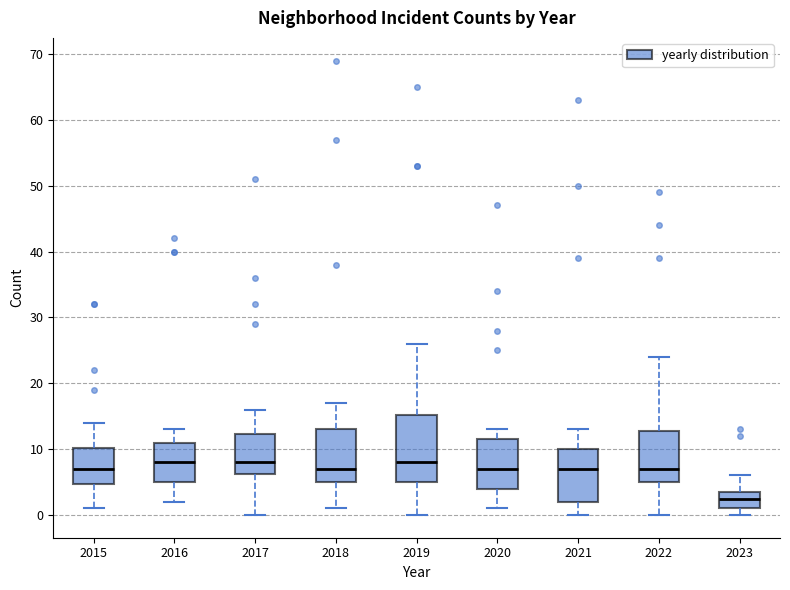

Reading left to right, transcribe this box plot: for each box, give where its median line is, the range the box spans, and where its two whiskers end, as read against the y-axis. The values are not printed on the chart, so give them approximately, as read against the axis.

2015: median 7, box 5 to 10, whiskers 1 to 14
2016: median 8, box 5 to 11, whiskers 2 to 13
2017: median 8, box 6 to 12, whiskers 0 to 16
2018: median 7, box 5 to 13, whiskers 1 to 17
2019: median 8, box 5 to 15, whiskers 0 to 26
2020: median 7, box 4 to 12, whiskers 1 to 13
2021: median 7, box 2 to 10, whiskers 0 to 13
2022: median 7, box 5 to 13, whiskers 0 to 24
2023: median 3, box 1 to 4, whiskers 0 to 6